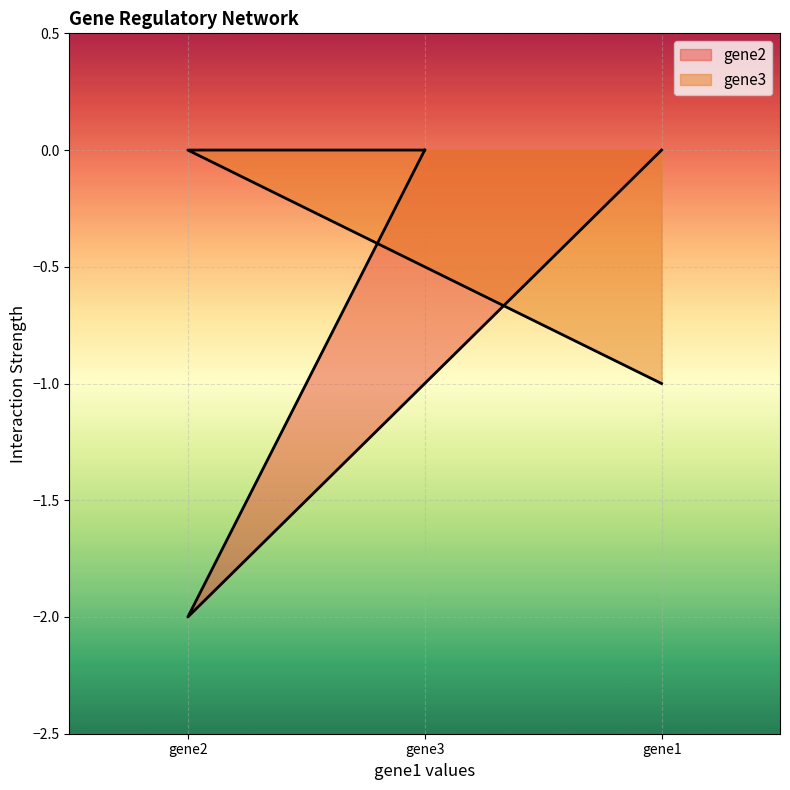

The gene3 series shows 0 at gene3. True or false?

True